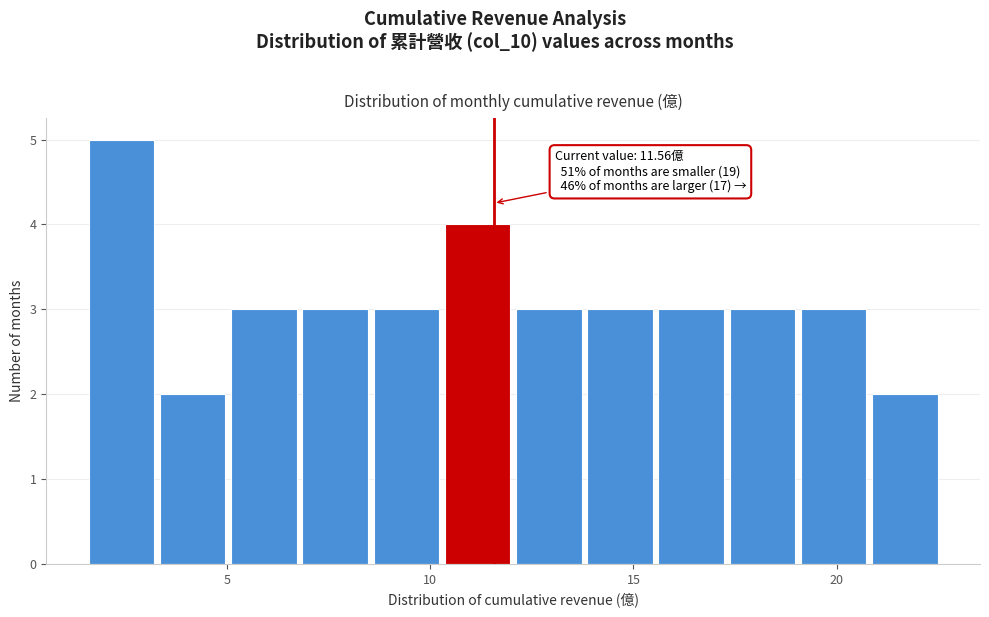

Read against the x-axis, roughly where is the centre of the tallest bar?

2.5